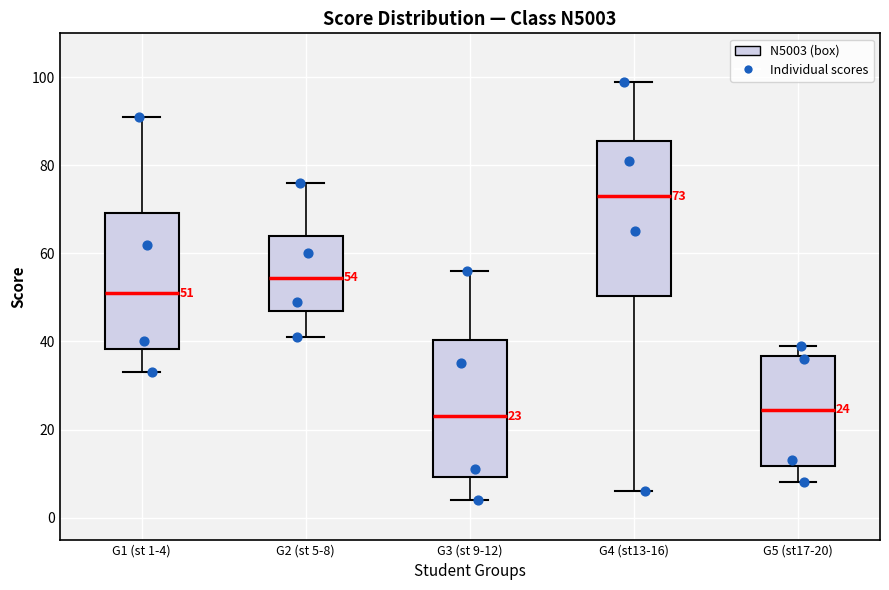

Comparing the boxes themselves (not the whiskers), which one is the tallest?

G4 (st13-16)